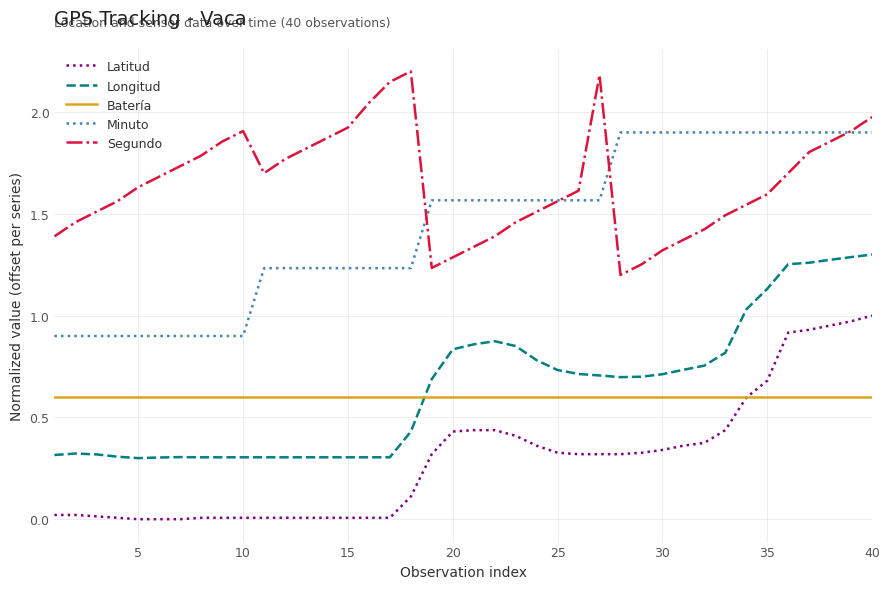

List the series in order of their peak value, highest first.

Segundo, Minuto, Longitud, Latitud, Batería